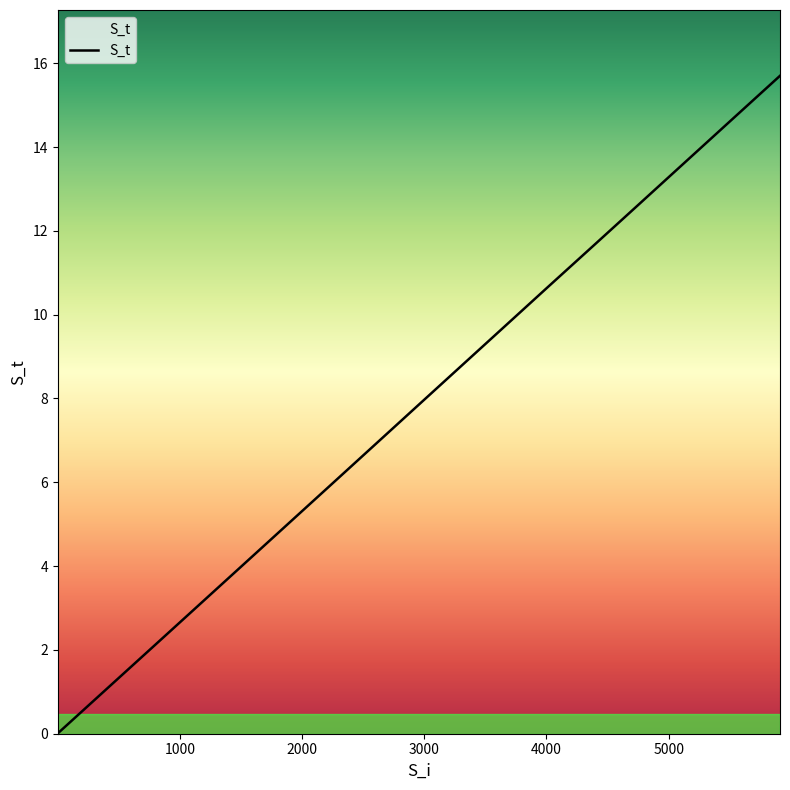

What is the difference between the maximum and minimum values?

15.7